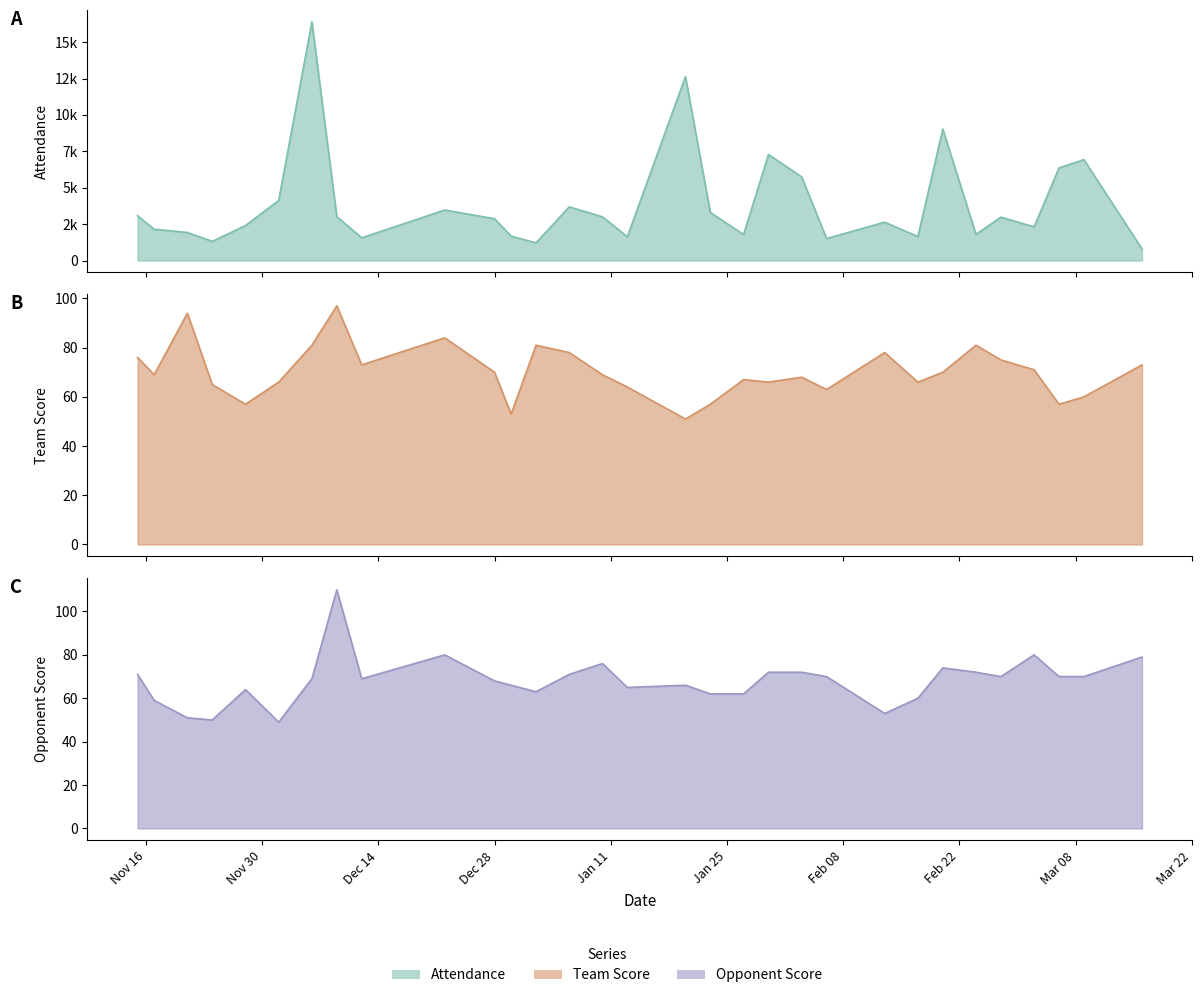

Read the Team Score value at 12/30/2009, to the nearest 10.

50